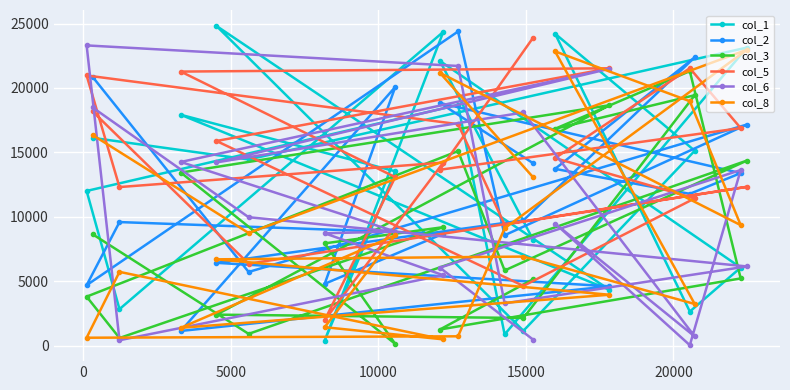

What is the greatest value displayed?

24816